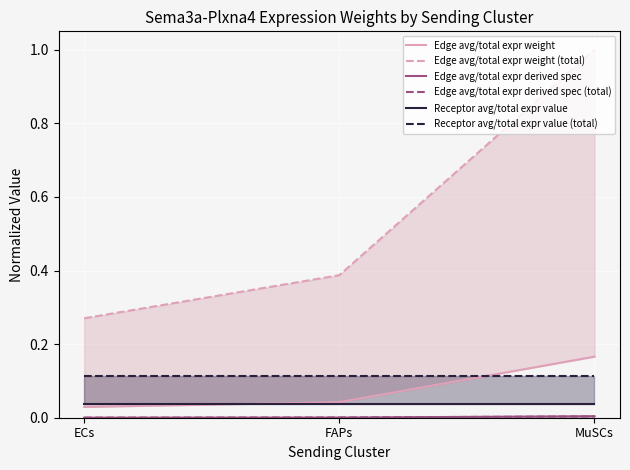

Where is Edge avg/total expr weight (total) nearest to the value 0?

ECs